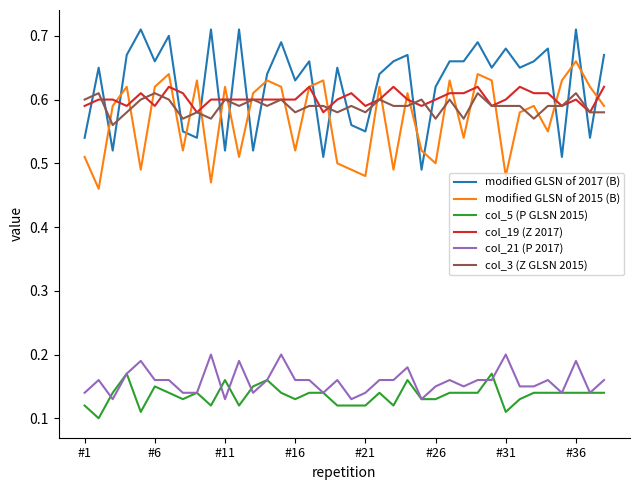

True or false: col_3 (Z GLSN 2015) and col_21 (P 2017) cross at least once.

False